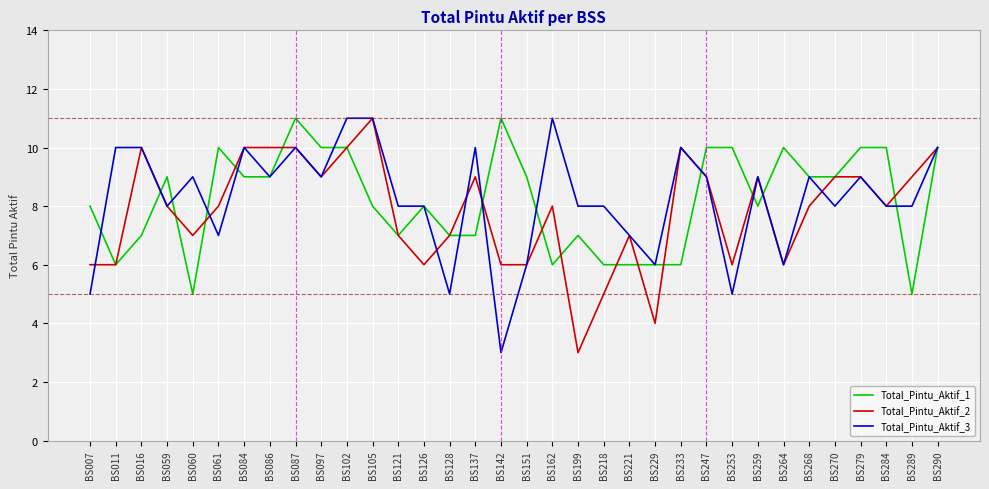

What is the total value across all series at BS162?

25